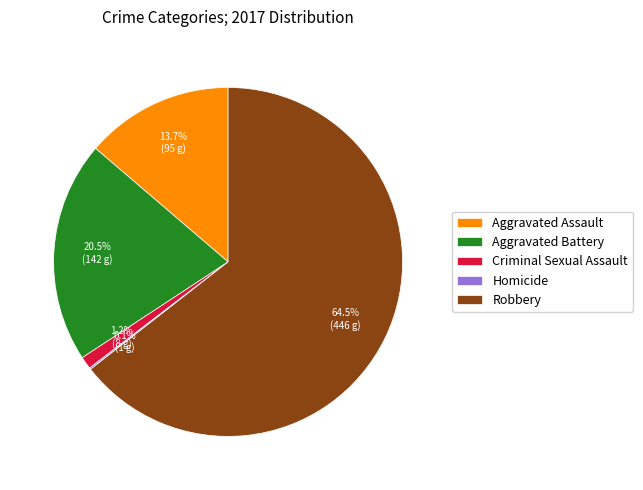

Is the sum of Robbery and Aggravated Battery greater than half?

Yes